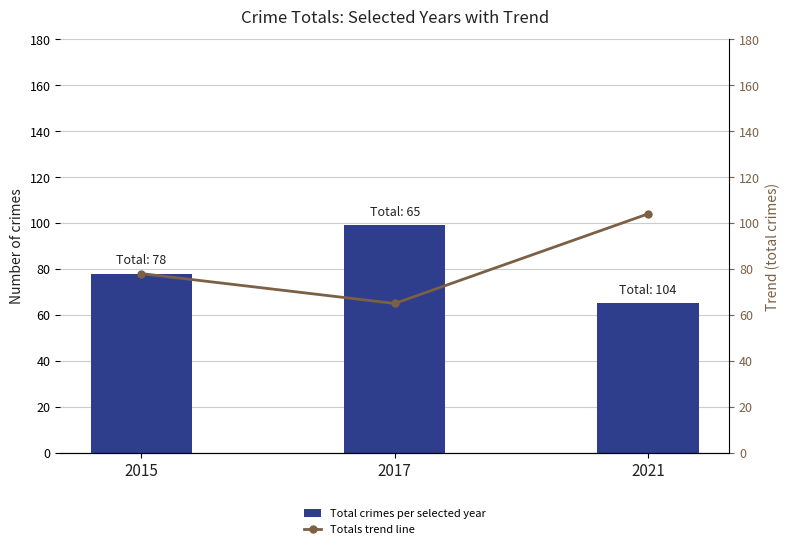

The Totals trend line series shows 43 at 2017. True or false?

False